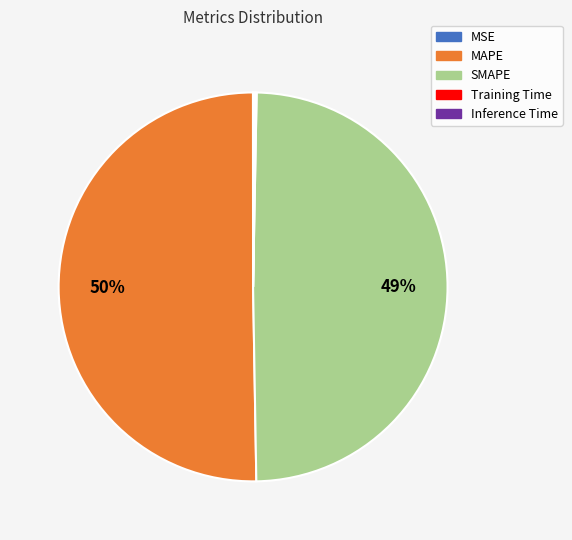

Which category accounts for the majority?

MAPE